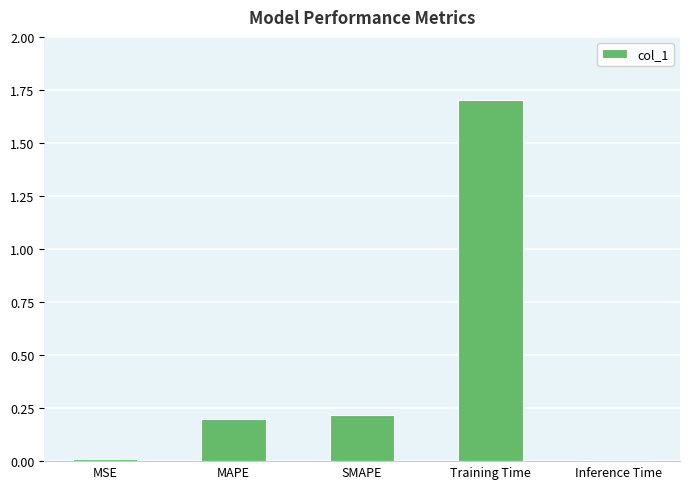

At which category does the chart reach its peak across all series?

Training Time